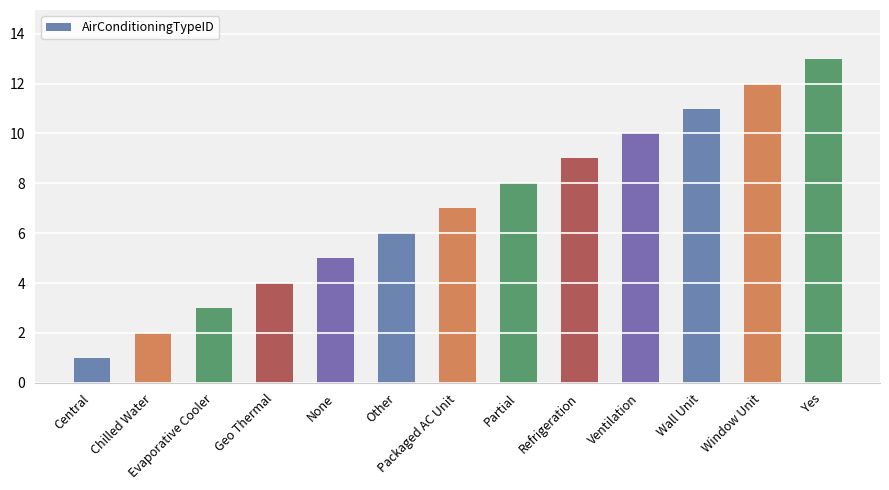

Is it true that the value at Geo Thermal is 4?

True